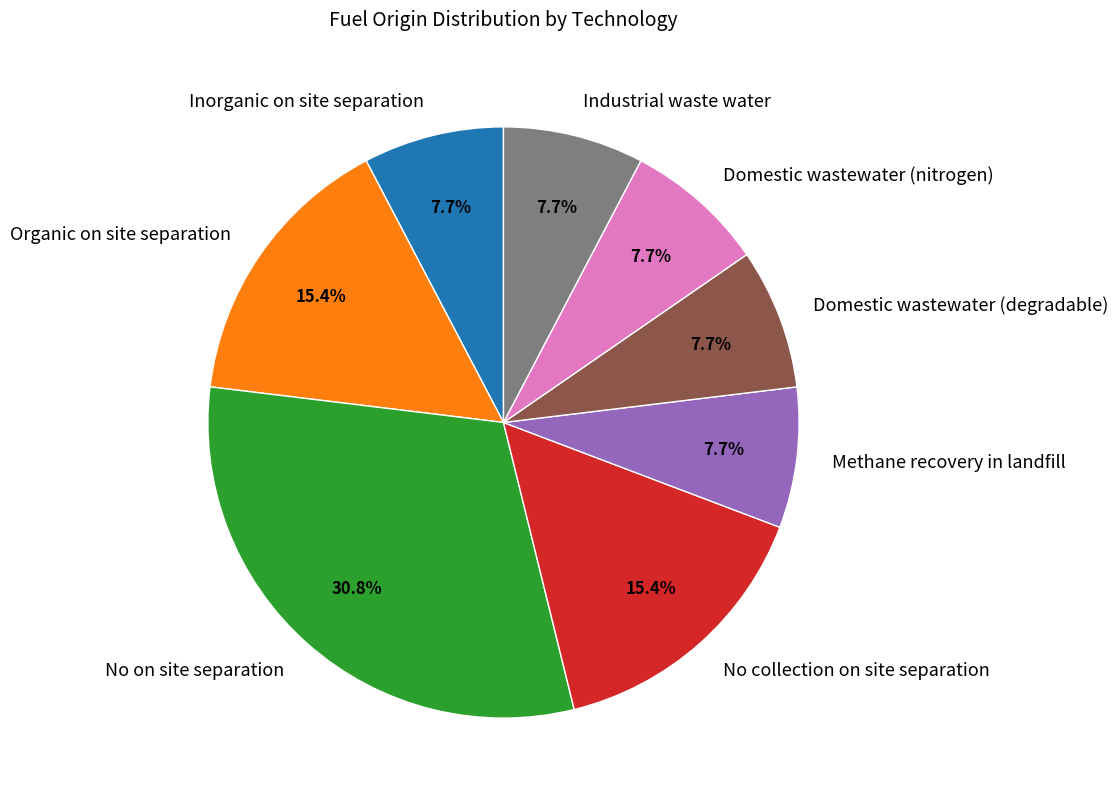

Which has a higher value, Organic on site separation or Industrial waste water?

Organic on site separation